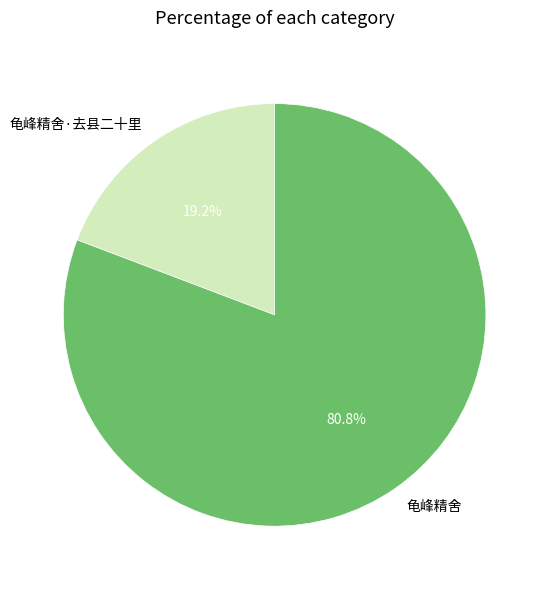

Do 龟峰精舍·去县二十里 and 龟峰精舍 together represent more than half of the pie?

Yes